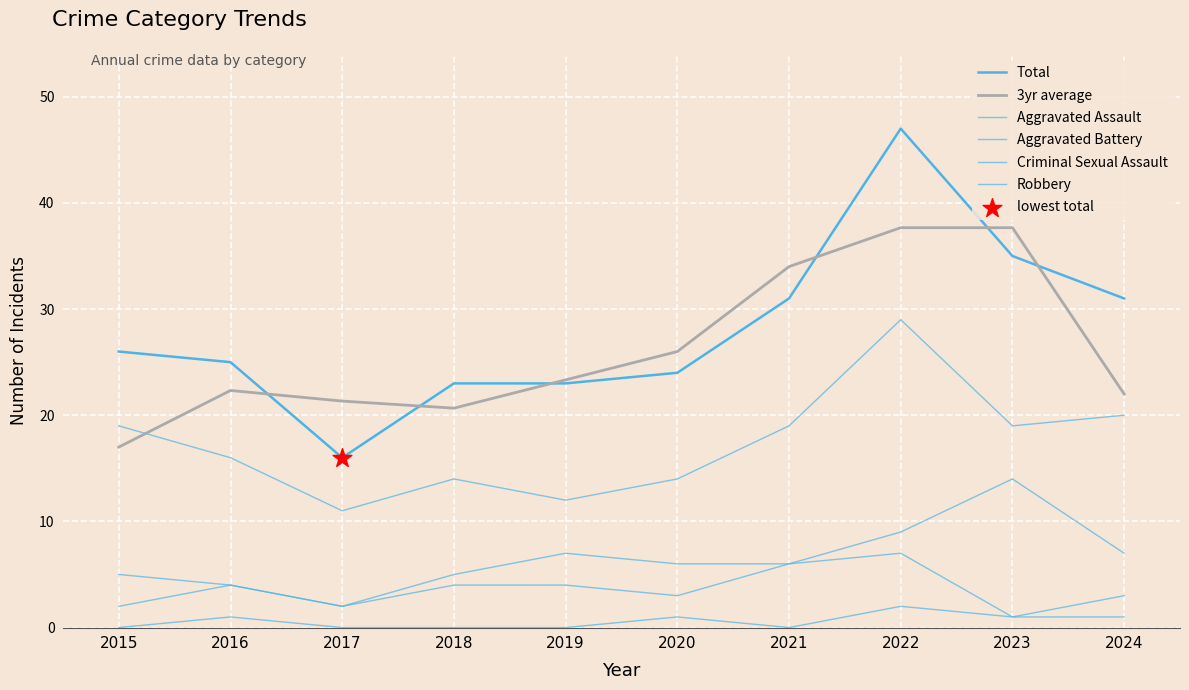

How many lines are shown in the chart?

6